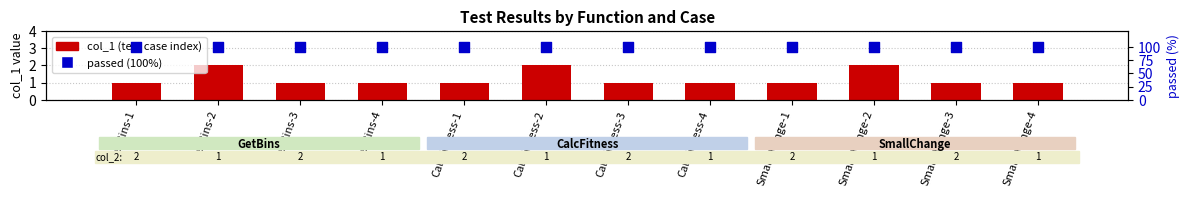

Which series has the largest Y range (max minus min)?

col_1 (test index)